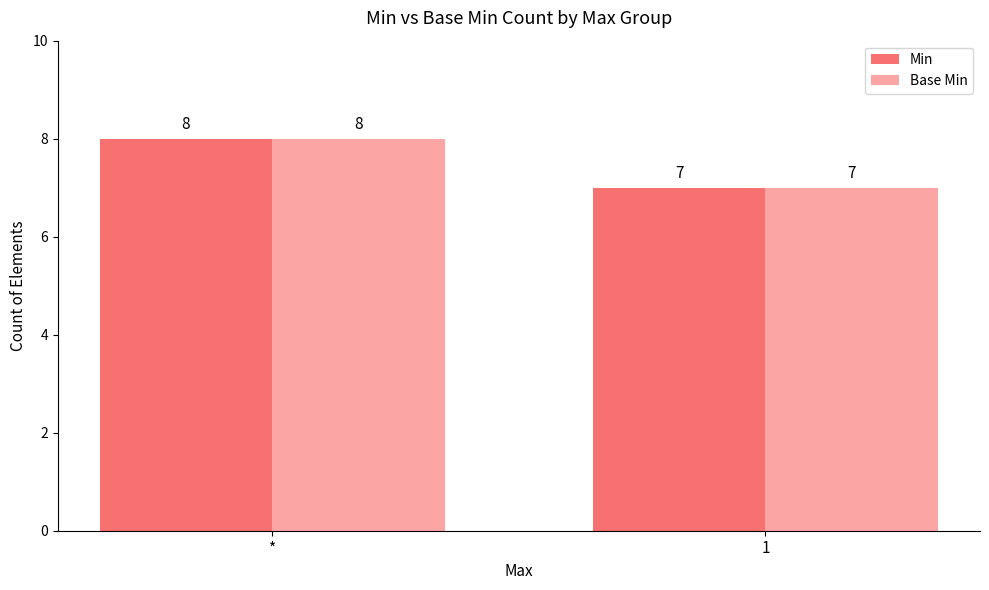

What are all the series names shown in the legend?

Min, Base Min